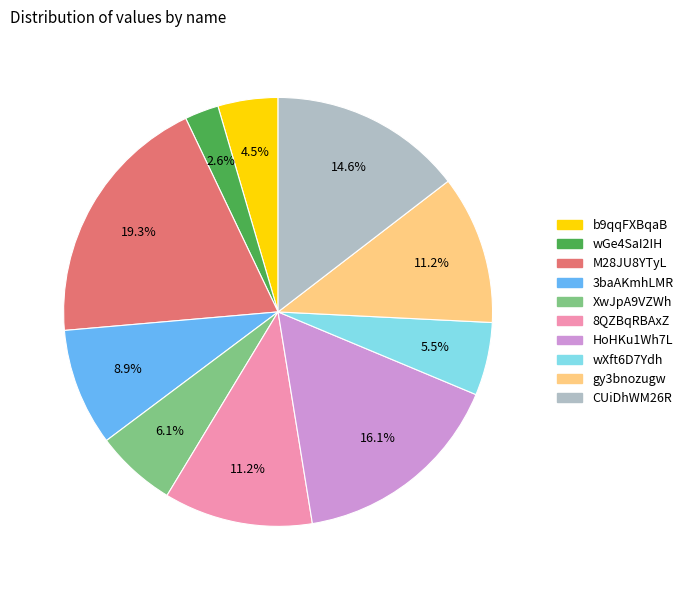

To the nearest percent, what is the average slice percentage?

10%